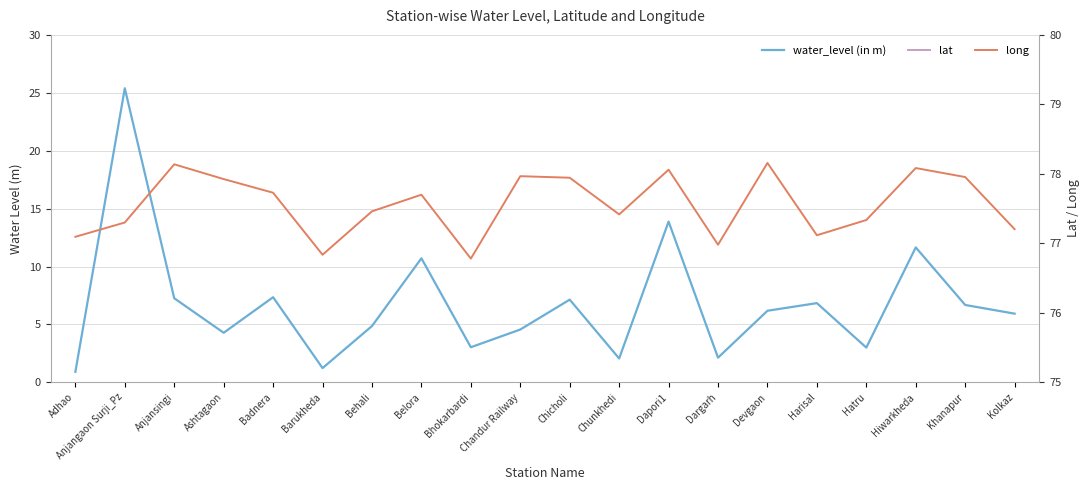

What is the difference between the maximum and second lowest values in the lat series?

0.9